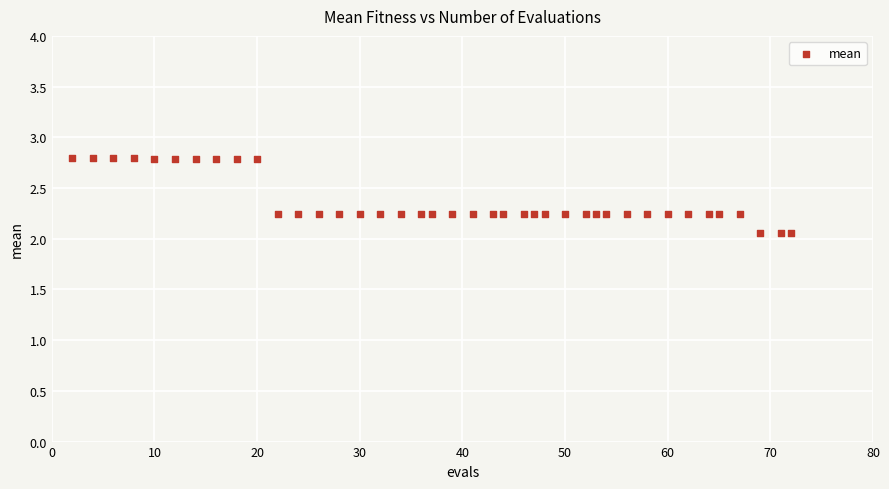

What is the range of X values (max minus min)?

70.0